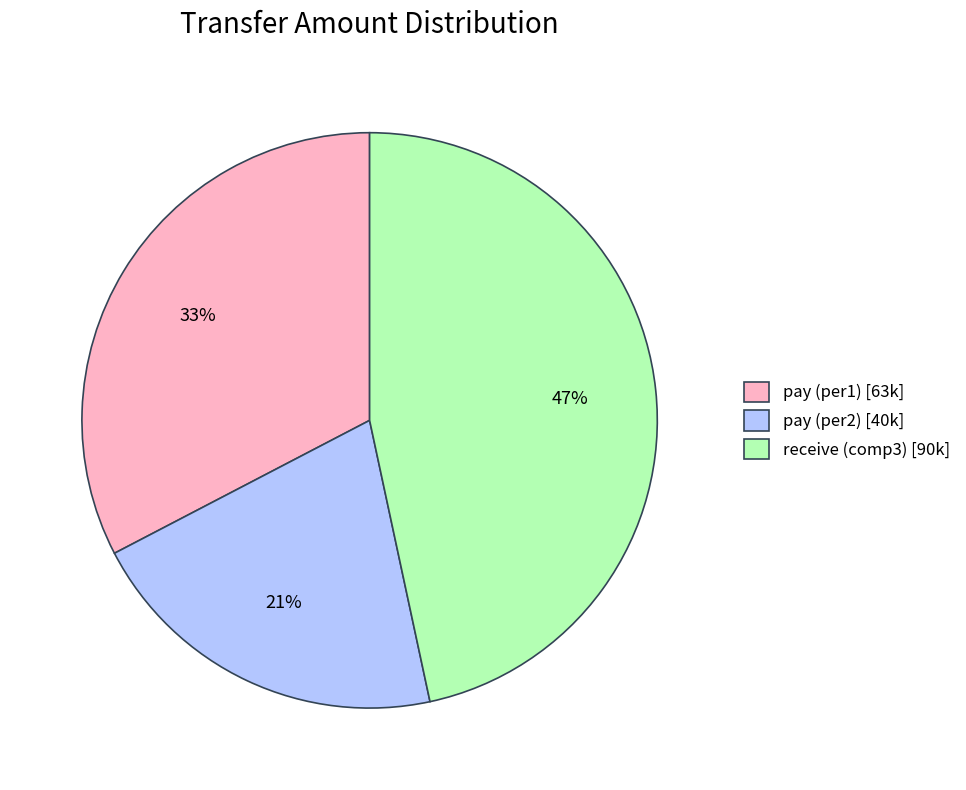

Count the number of slices in the pie.

3